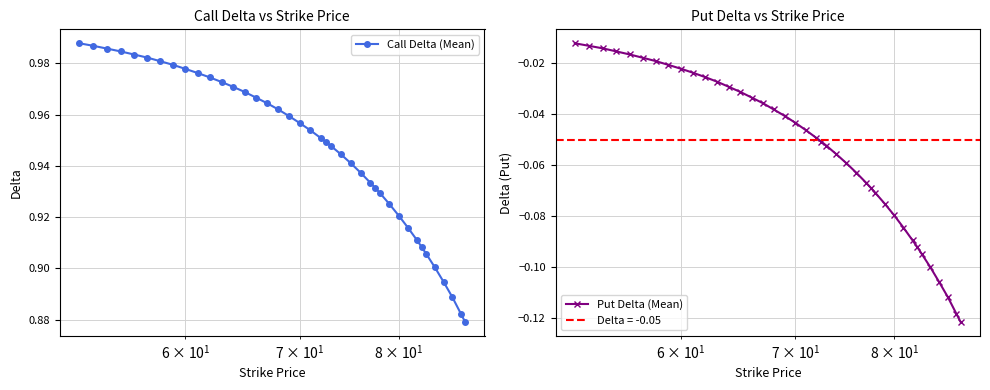

List the series in order of their overall mean, lowest first.

Put Delta (Mean), Call Delta (Mean)